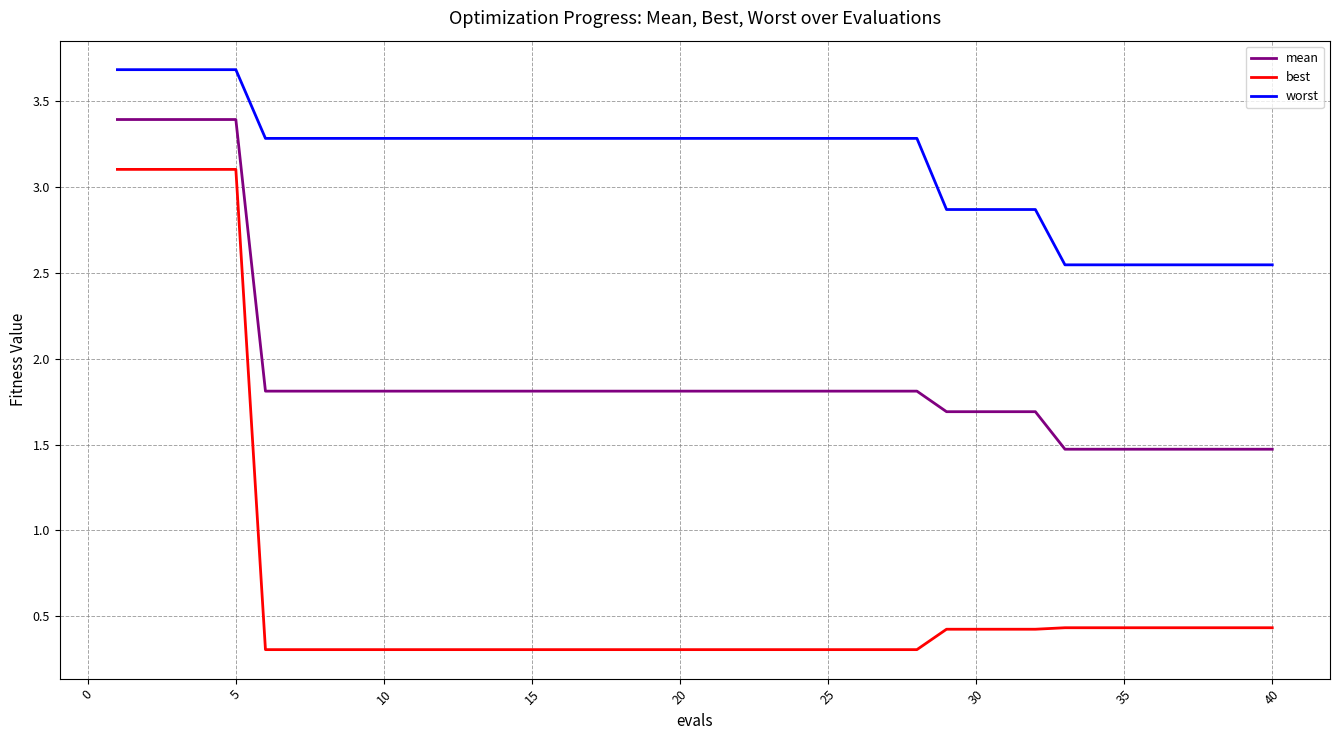

Which series has the widest spread of values?

best